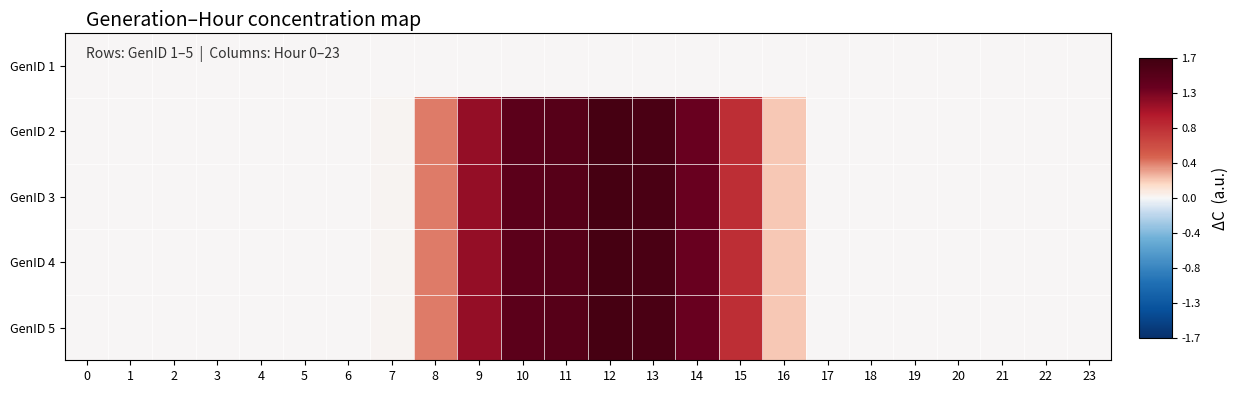

Which has a higher value, 8 or 13?

8